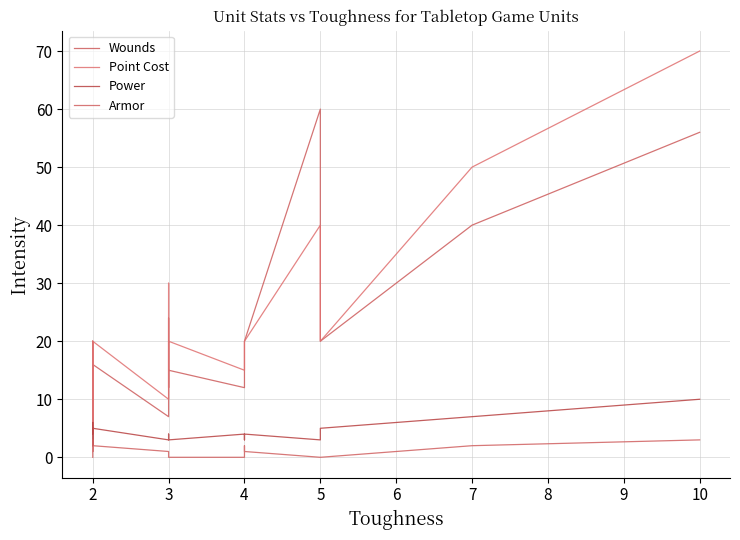

Which has a higher value, 4 or 2?

4